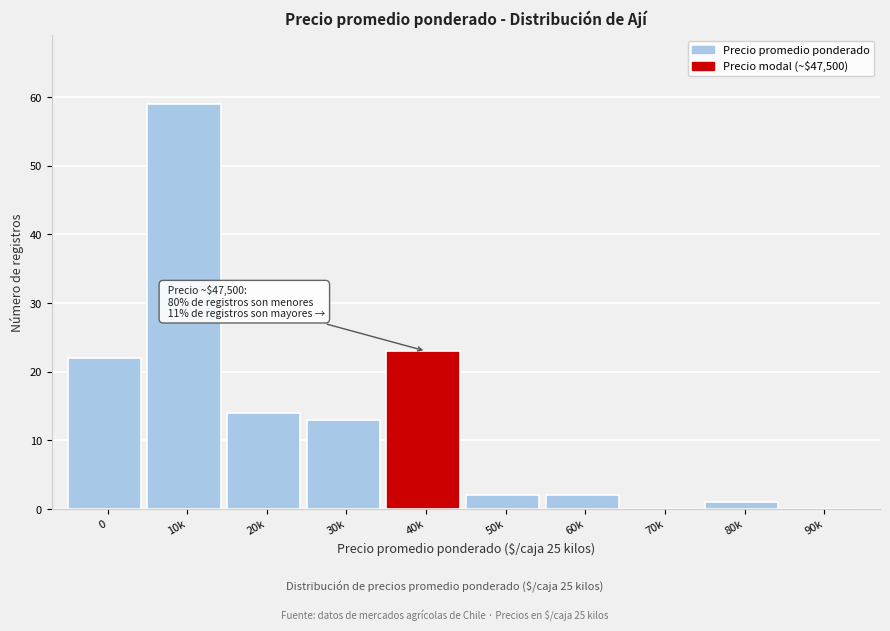

Reading left to right, what are all the values shown in this chart?

0=22	10k=59	20k=14	30k=13	40k=23	50k=2	60k=2	70k=0	80k=1	90k=0